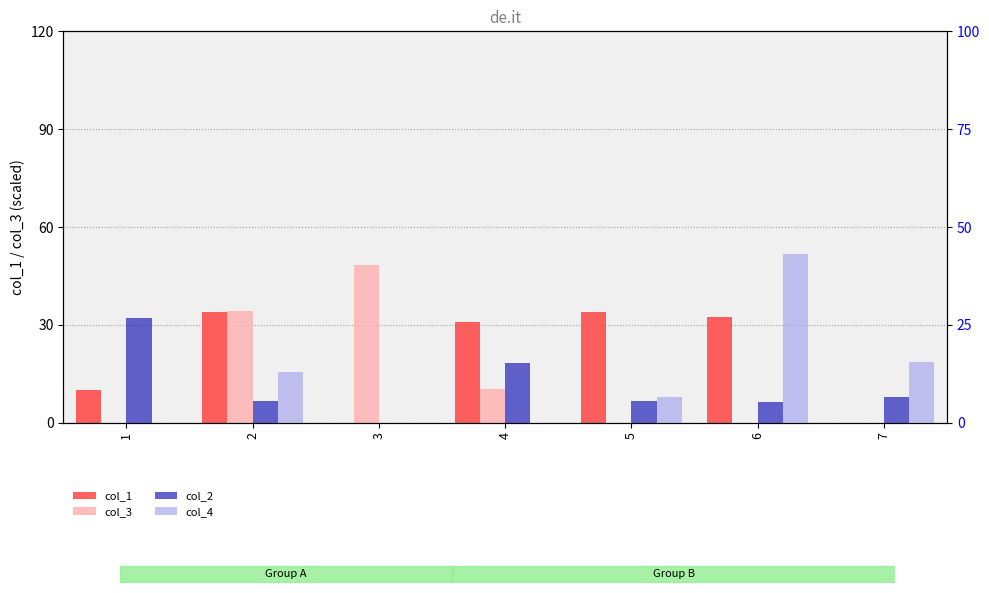

How many positive values does the col_2 series have?

6